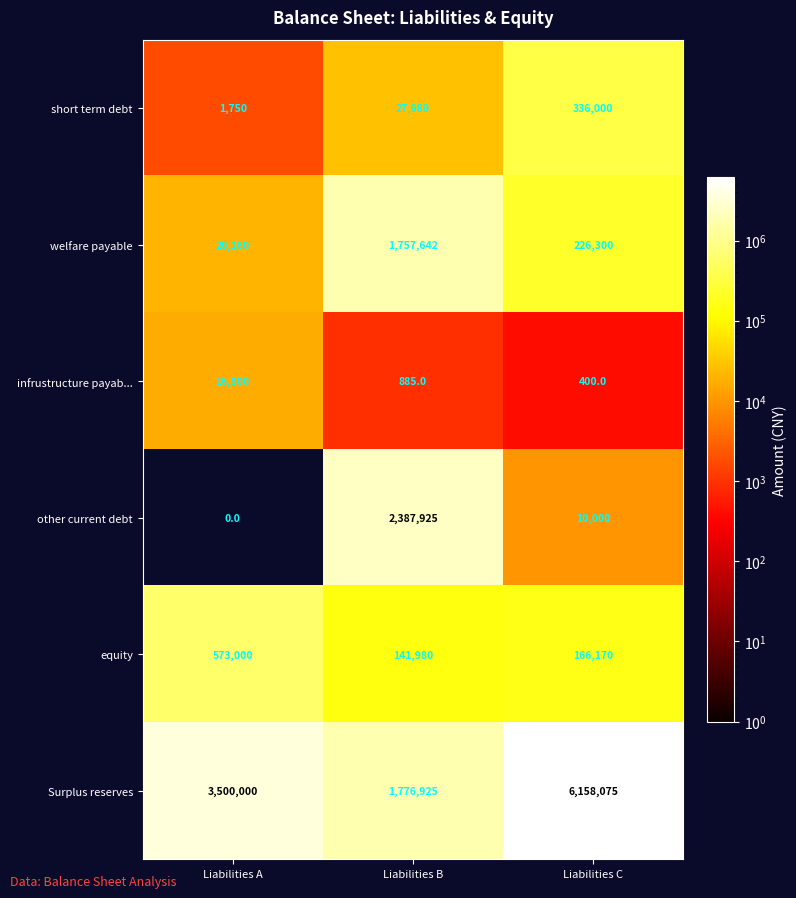

The short term debt series shows 27989 at Liabilities B. True or false?

True